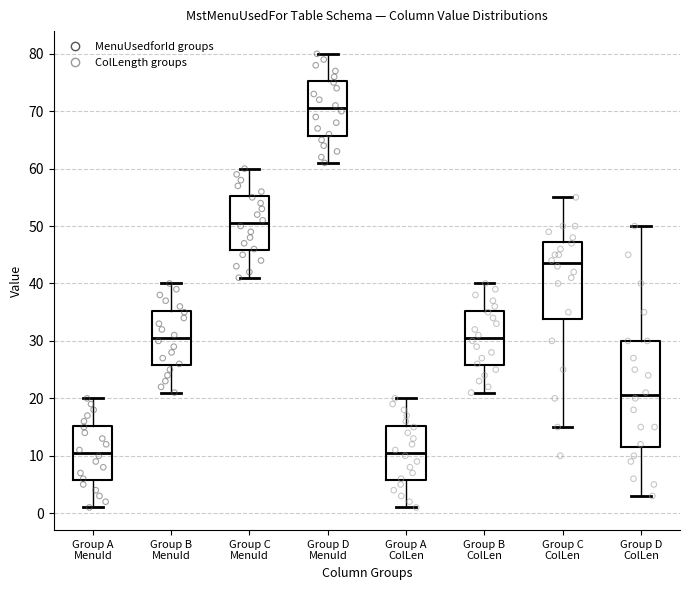

Where does the lower whisker of the box for Group C MenuId end on the y-axis? The values are not printed on the chart, so give them approximately, as read against the axis.

41